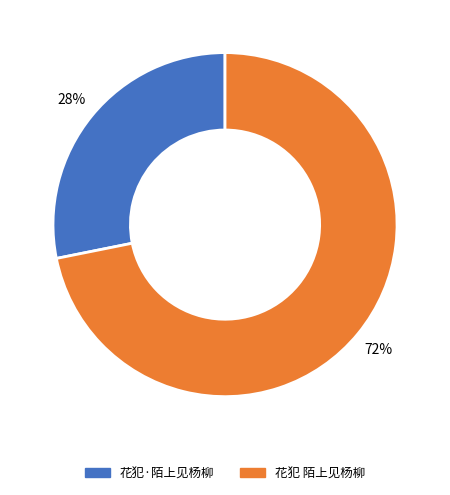

To the nearest percent, what is the average slice percentage?

50%